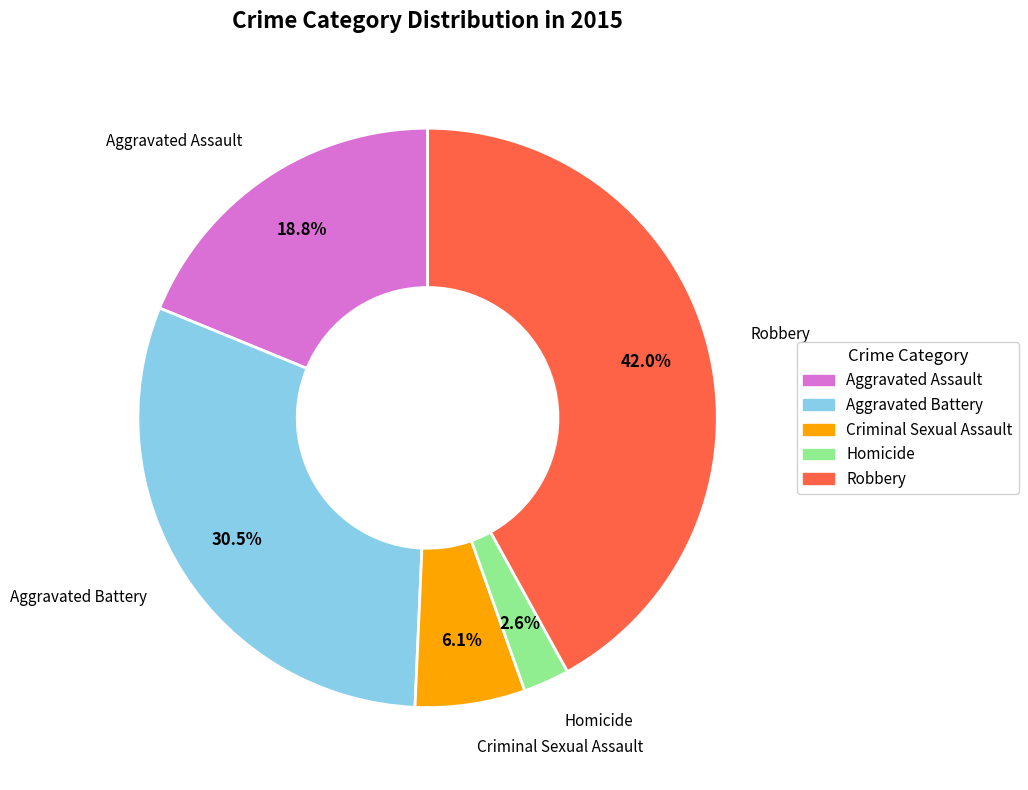

What is the total percentage of Aggravated Battery and Robbery?

72.5%